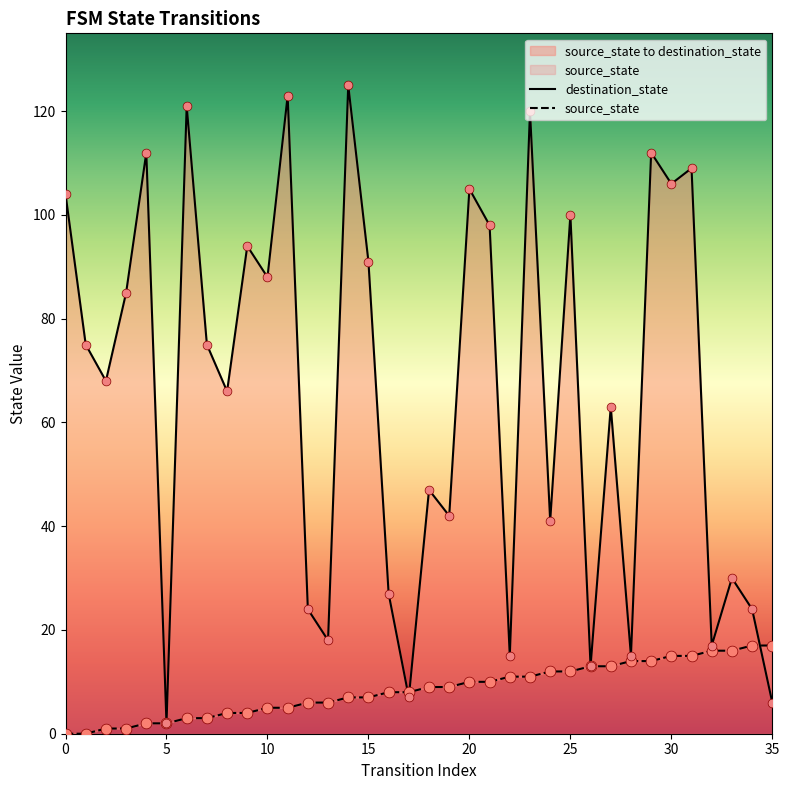

At which category is the sum across all series the highest?

14